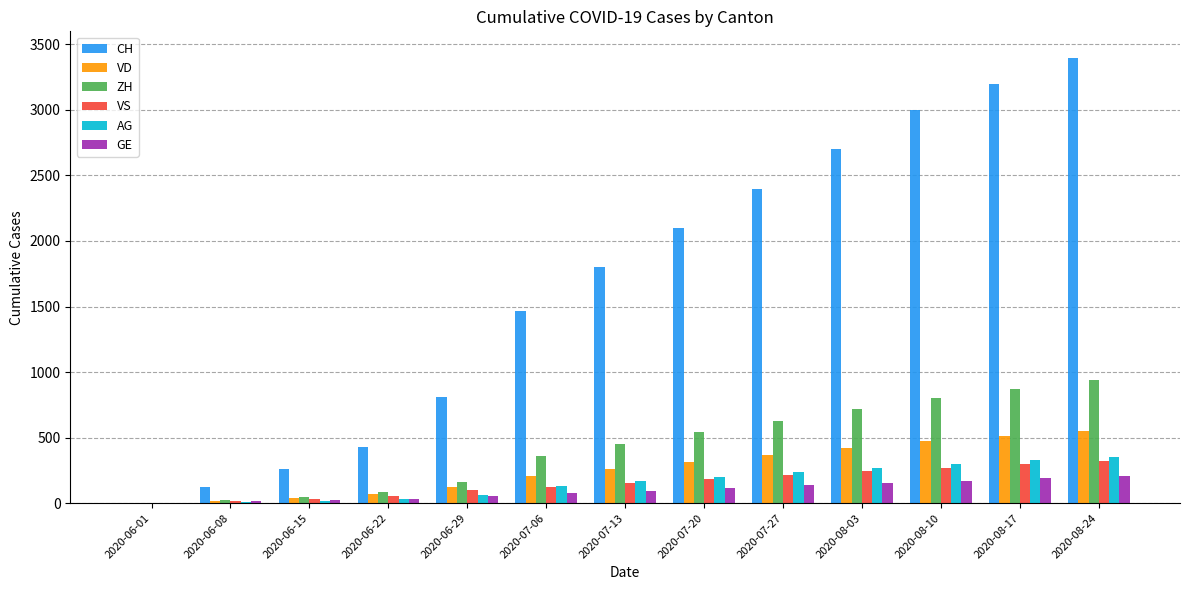

What is the sum of all CH values?

21698